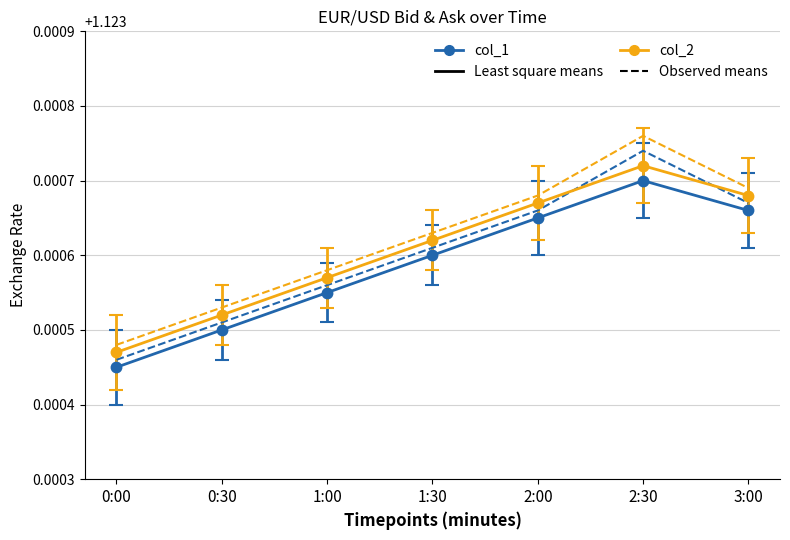

At which category is the sum across all series the highest?

2:30